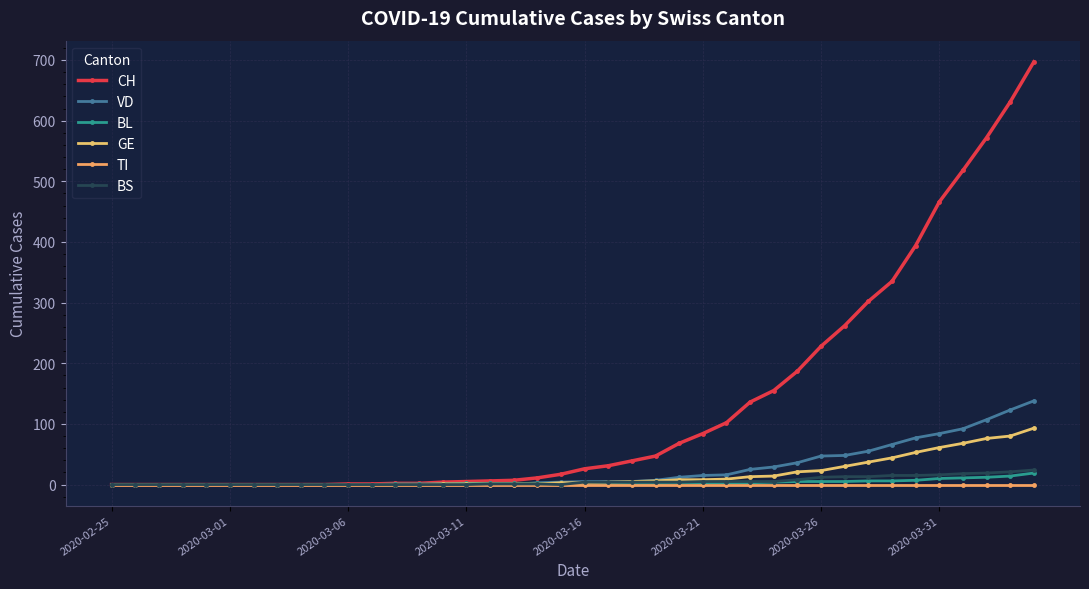

Reading left to right, list all the values displayed in this chart.

CH: 0	0	0	0	0	0	0	0	0	0	1	1	2	2	4	5	6	7	11	17	26	31	39	47	68	84	102	136	155	187	228	262	302	335	394	466	518	572	631	697
VD: 0	0	0	0	0	0	0	0	0	0	0	0	0	0	1	0	0	0	3	4	5	5	5	7	12	15	16	25	29	36	47	48	55	66	77	84	92	107	123	138
BL: 0	0	0	0	0	0	0	0	0	0	0	0	1	1	1	2	2	2	2	2	2	2	2	2	3	3	3	3	4	5	5	5	6	6	7	10	11	12	14	19
GE: 0	0	0	0	0	0	0	0	0	0	0	0	0	0	1	1	1	1	1	3	3	4	5	6	8	8	9	13	14	21	23	30	37	44	53	61	68	76	80	93
TI: 0	0	0	0	0	0	0	0	0	0	0	0	0	0	0	0	0	0	0	0	0	0	0	0	0	0	0	0	0	0	0	0	0	0	0	0	0	0	0	0
BS: 0	0	0	0	0	0	0	0	0	0	0	0	0	0	0	0	1	1	1	0	4	4	4	4	4	5	5	5	5	8	12	13	13	15	15	16	18	19	21	24